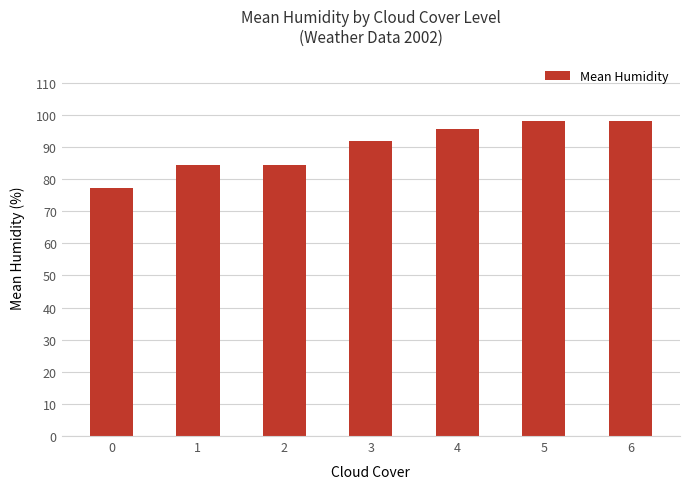

What is the greatest value displayed?

98.0